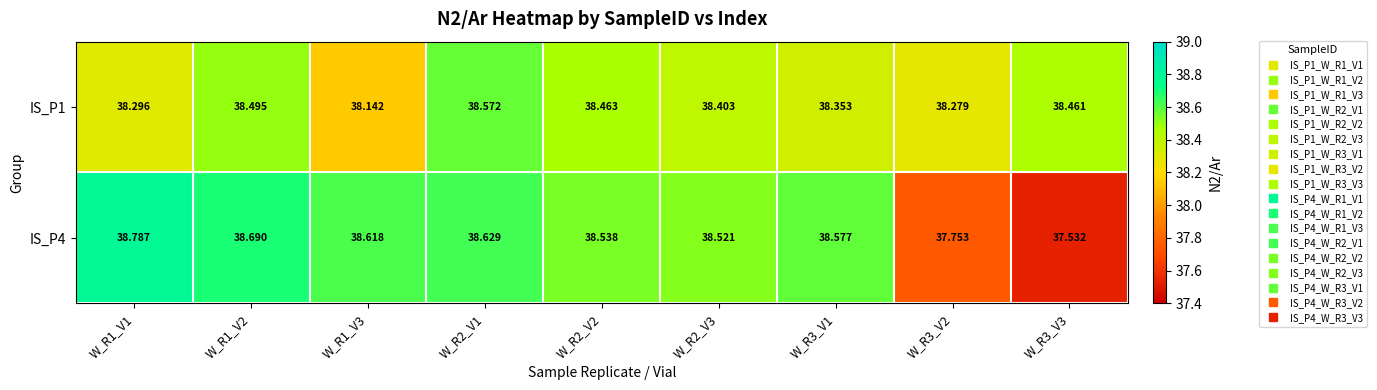

What is the smallest value displayed?

37.5